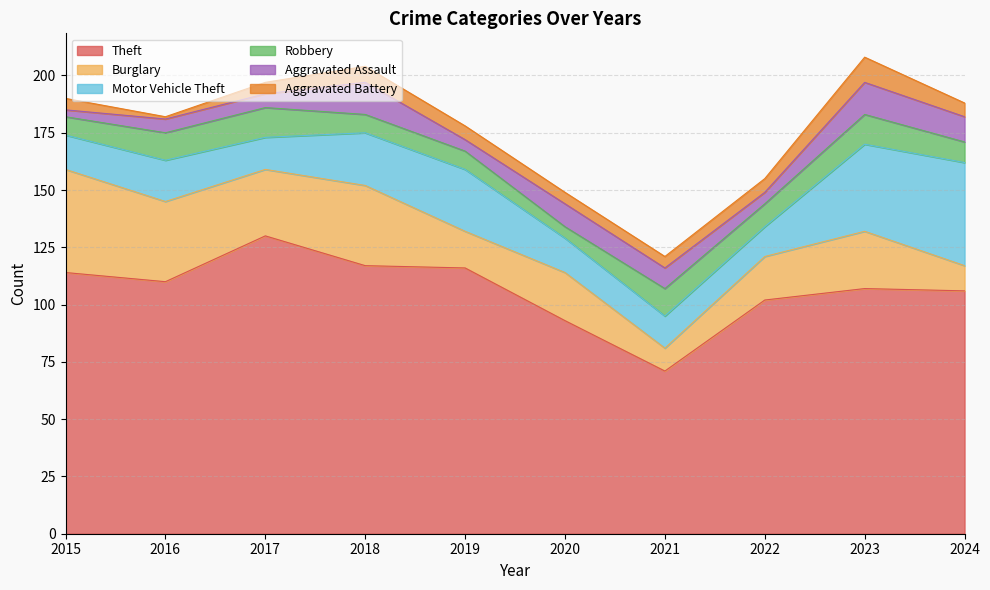

At which label does Theft reach its minimum?

2021